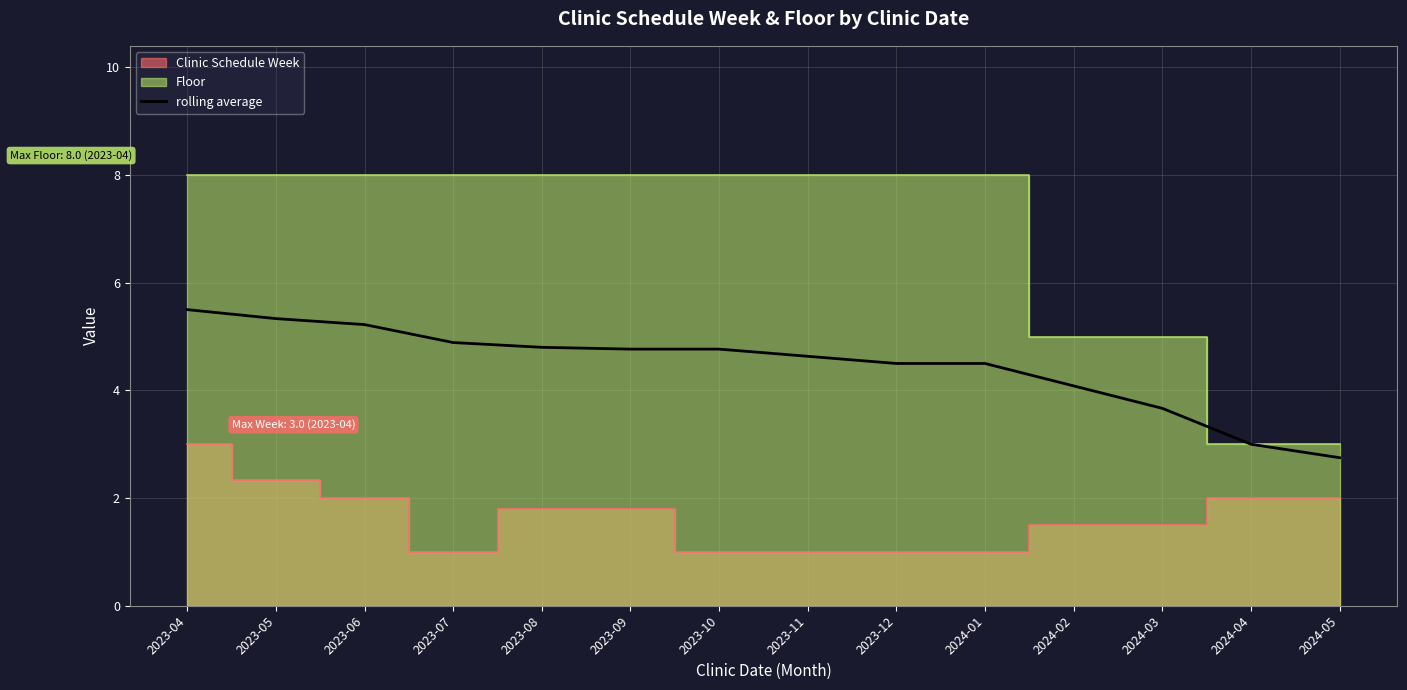

What is the label of the 4th point from the left?

2023-07